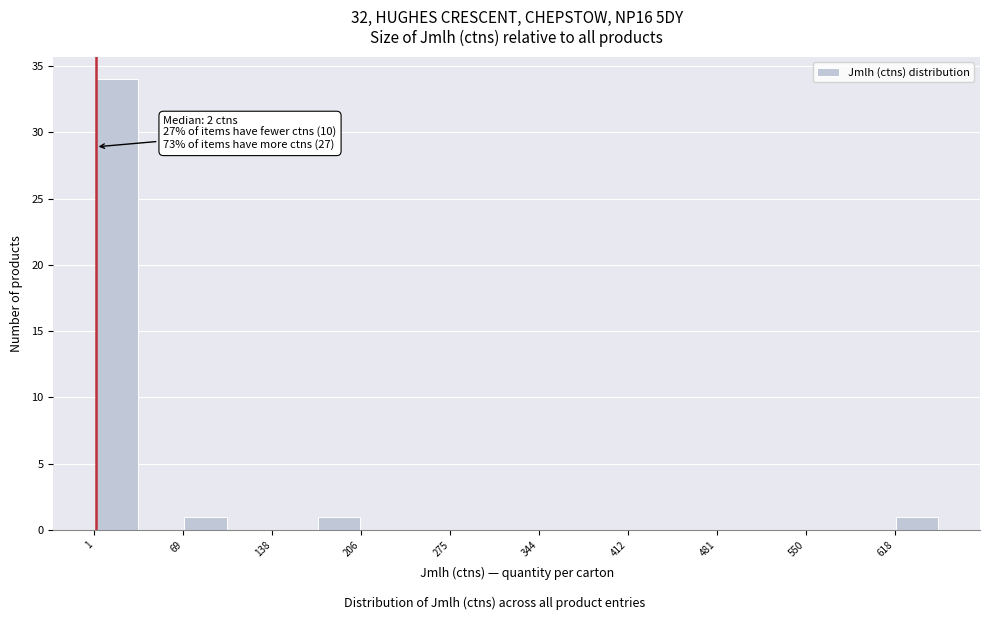

Around what value on the x-axis is the tallest bar? Give the approximate position of its centre, as read against the axis.

20